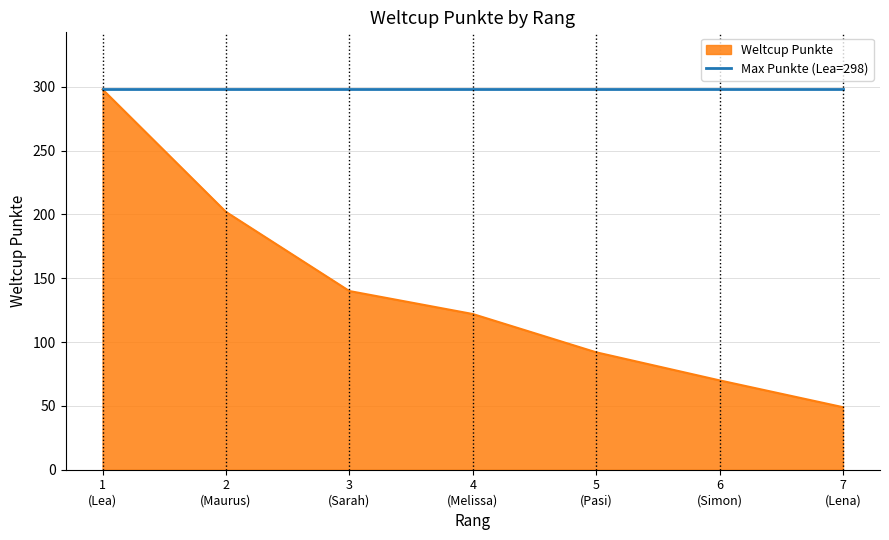

What is the minimum value shown in the chart?

49